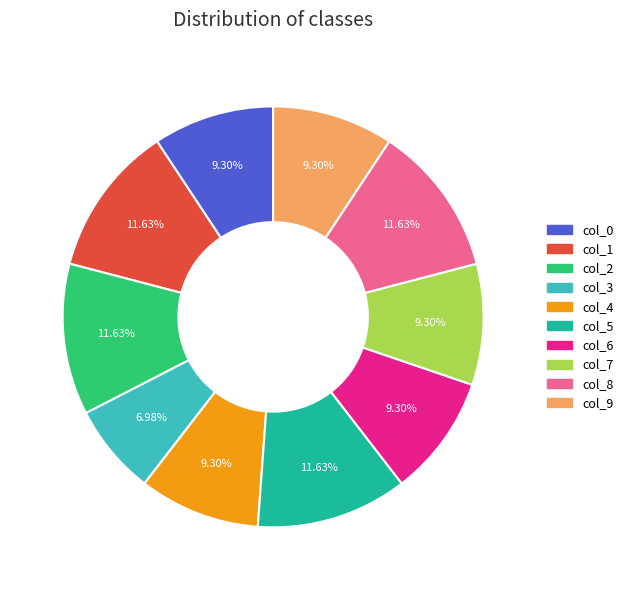

Which has a higher value, col_1 or col_6?

col_1